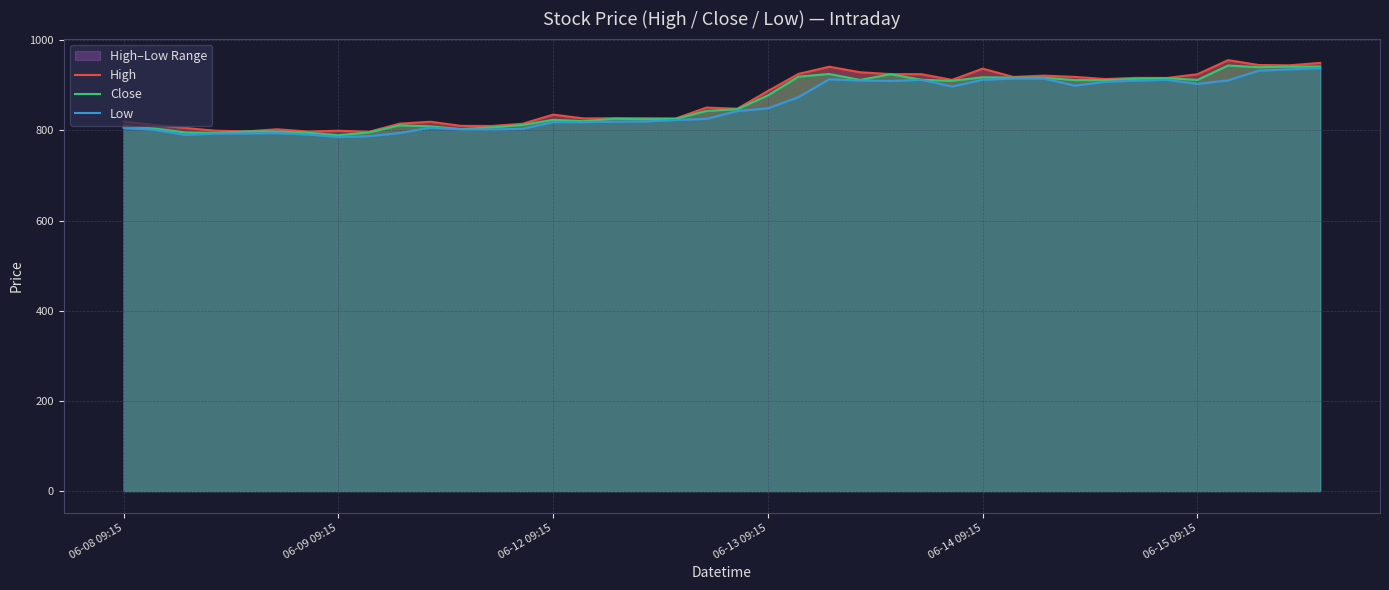

What is the highest value of the Close series?

943.9